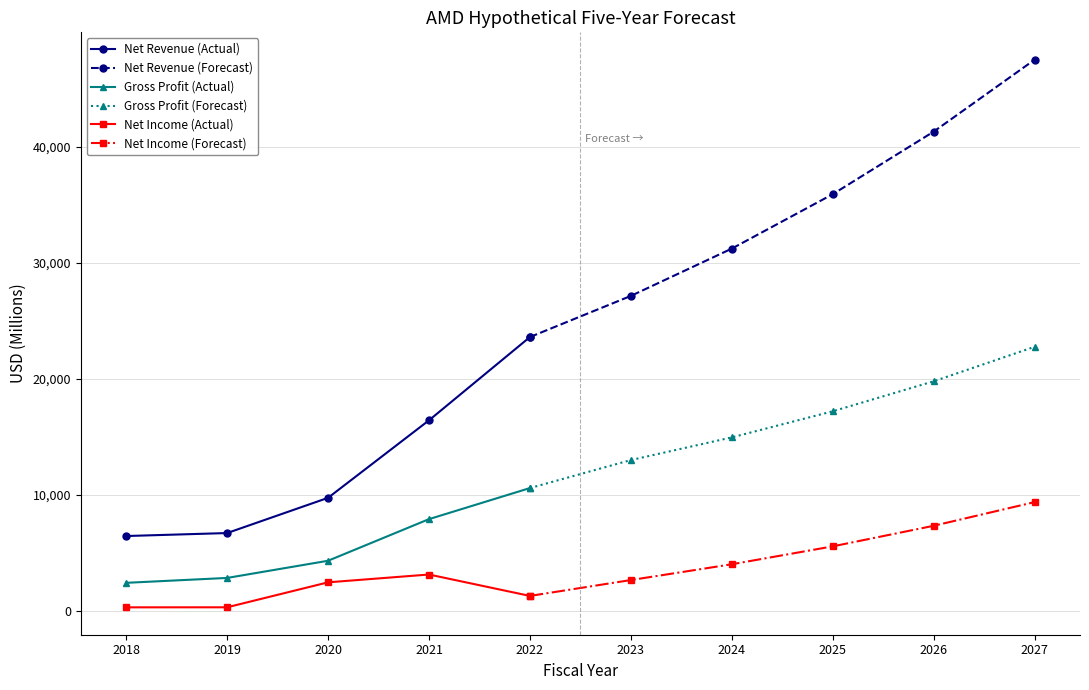

What is the lowest value of the Net Revenue (Actual) series?

6475